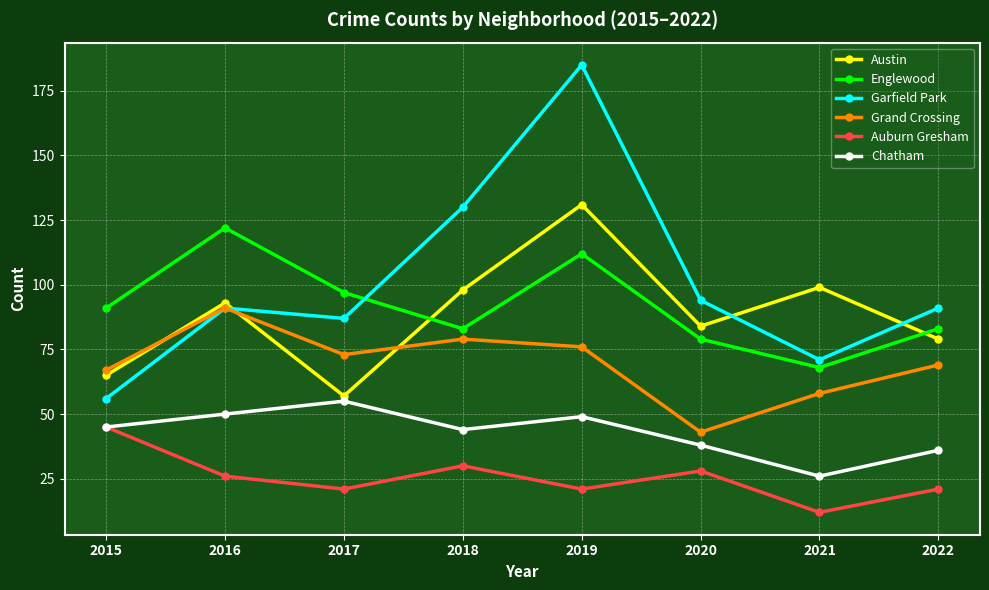

Does the chart have visible grid lines?

Yes